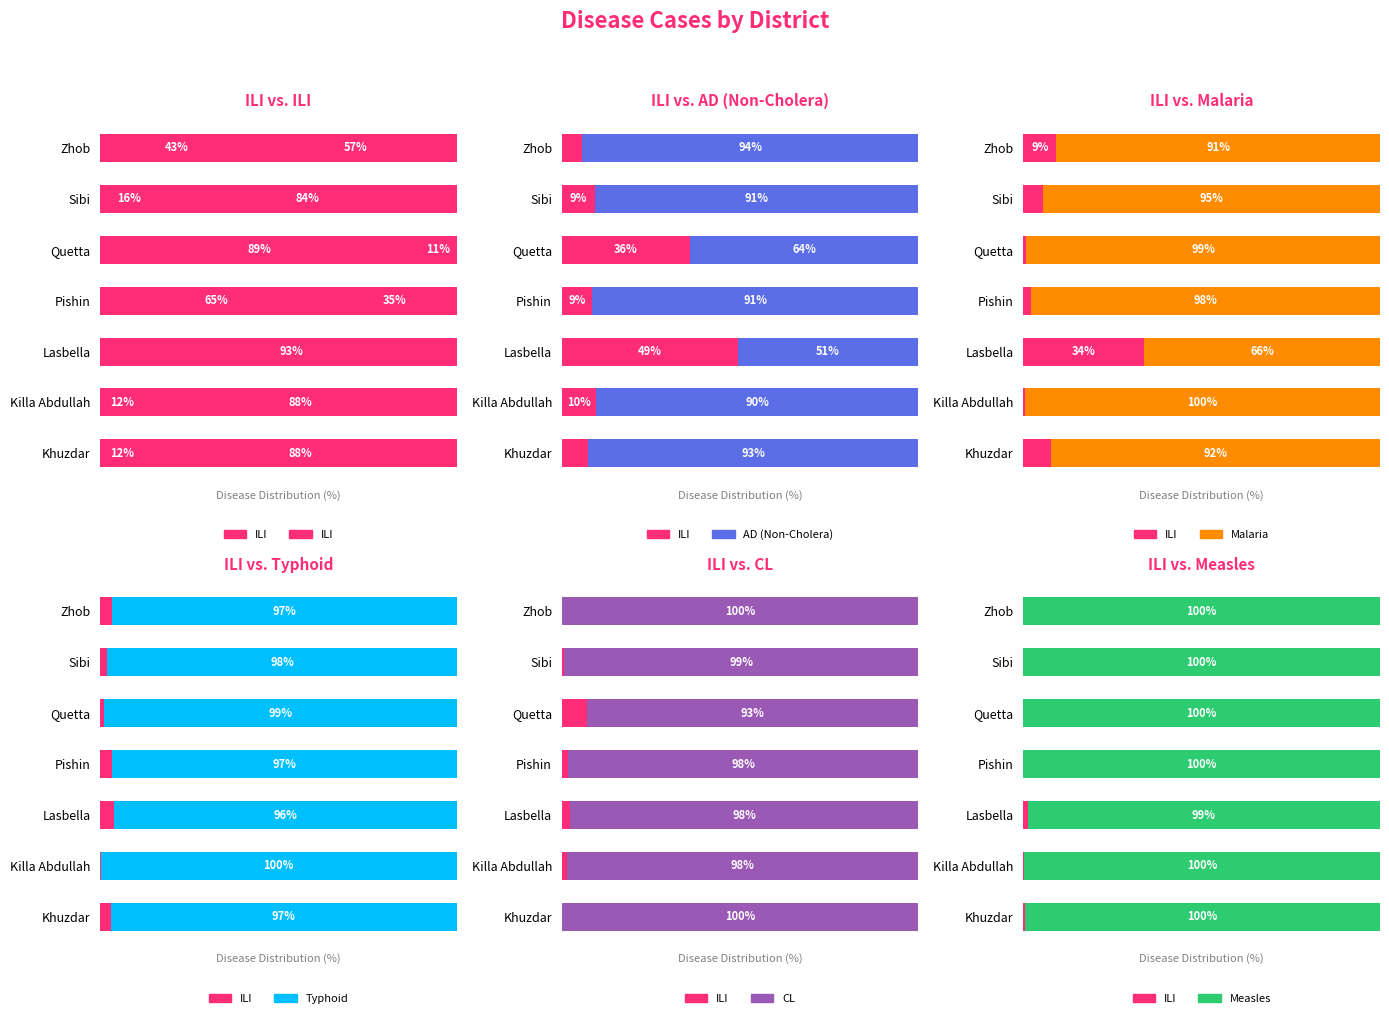

Which series has the widest spread of values?

ILI